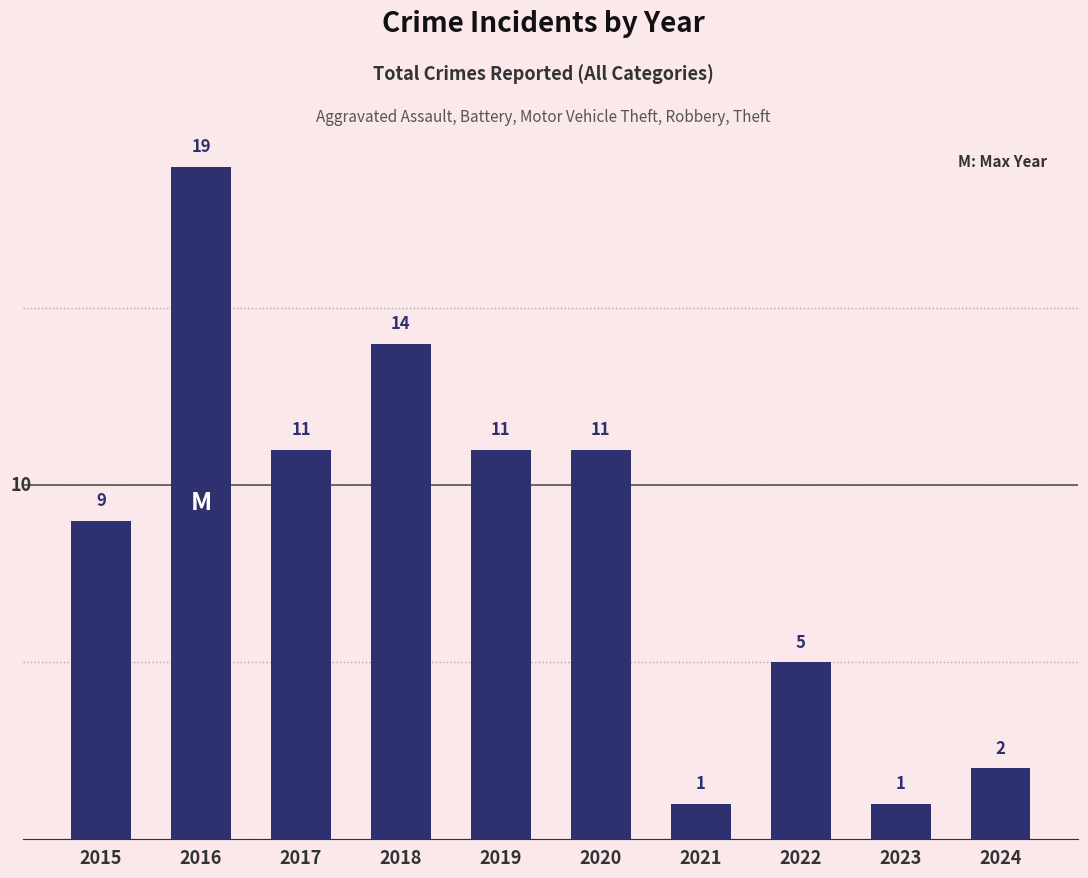

Reading right to left, extract all data points from this chart.

2024=2	2023=1	2022=5	2021=1	2020=11	2019=11	2018=14	2017=11	2016=19	2015=9